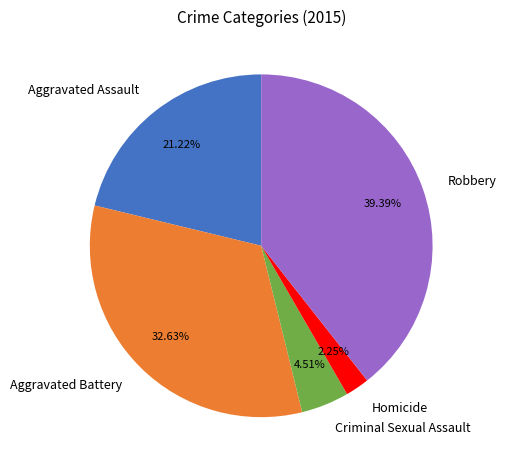

Which category has the smallest portion of the pie?

Homicide